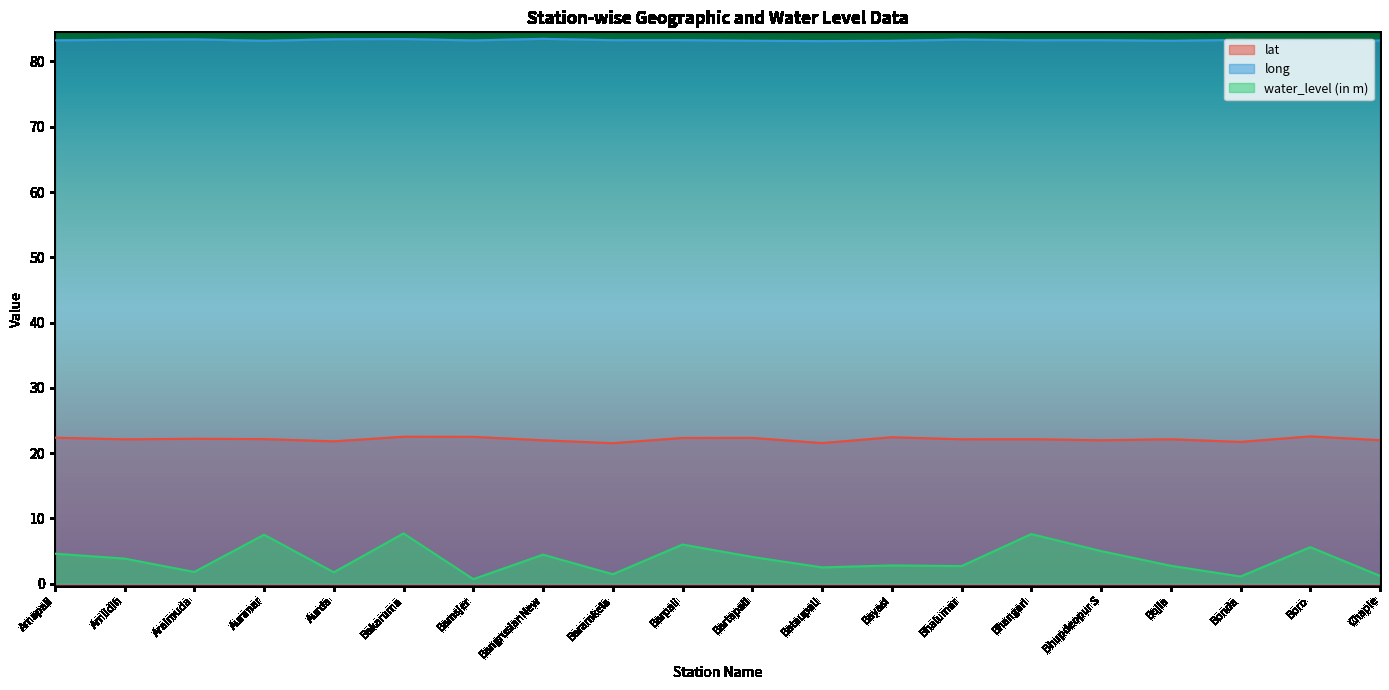

Rank the categories by lat value from highest to lowest.

Boro, Bakaruma, Bamsjer, Bayasi, Amapali, Bartapali, Barpali, Araimuda, Auranar, Bhangari, Bojia, Bhalumar, Amlidih, Chaple, Bhupdeopur S, BangrusianNew, Aurda, Bonda, Bataupali, Baramkela